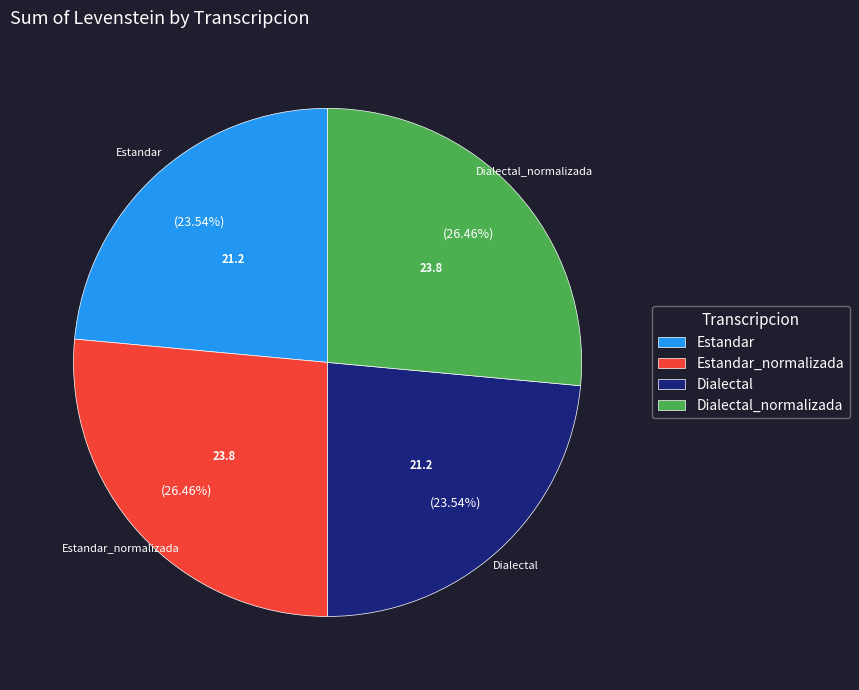

Approximately how many times larger is the value at Dialectal_normalizada compared to Dialectal?

1.1